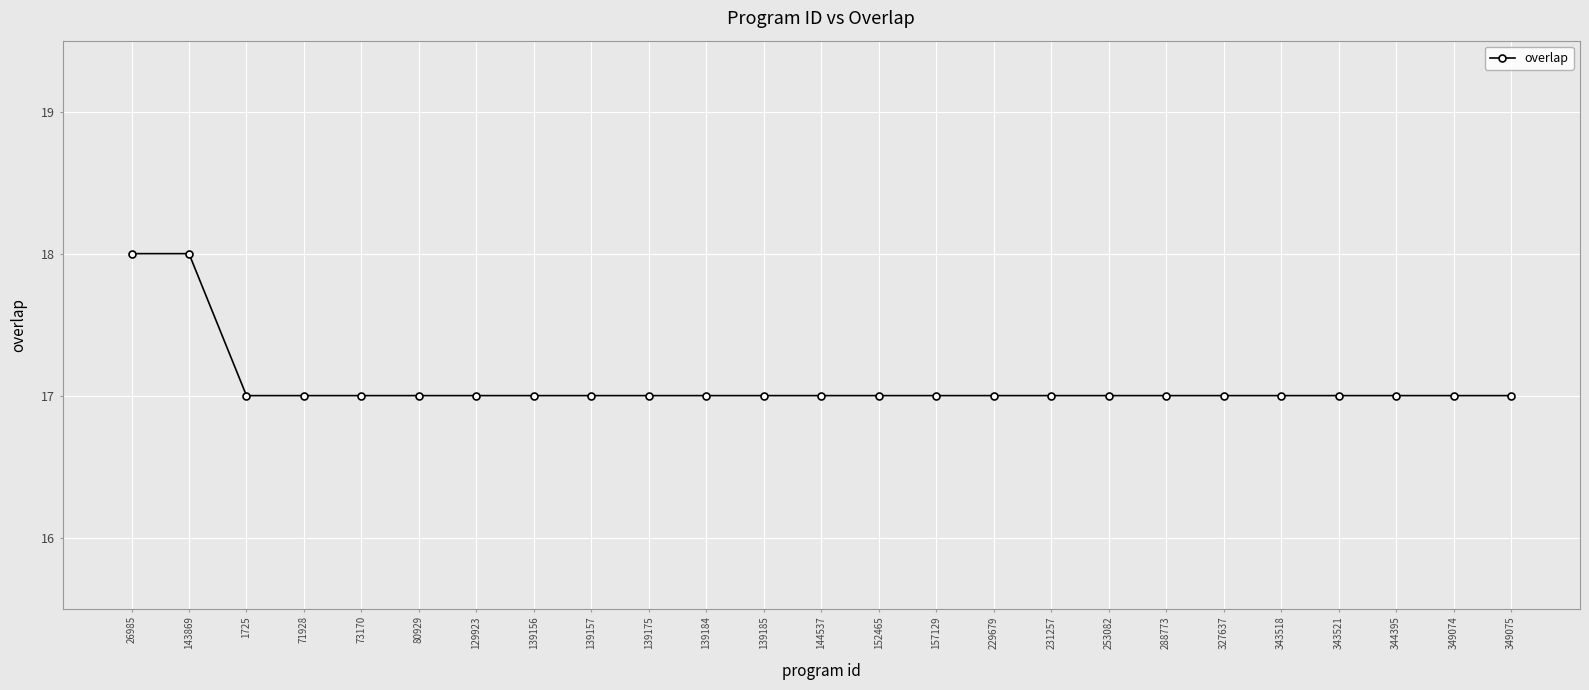

Is it true that the value at 327637 is 17?

True